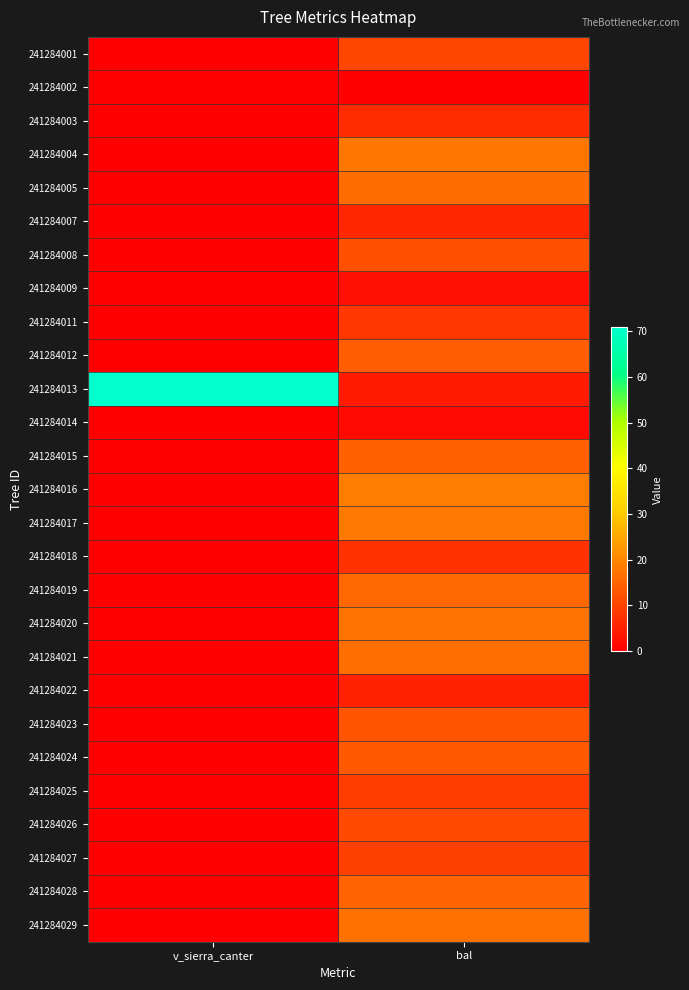

Which category has the highest value across all series?

v_sierra_canter